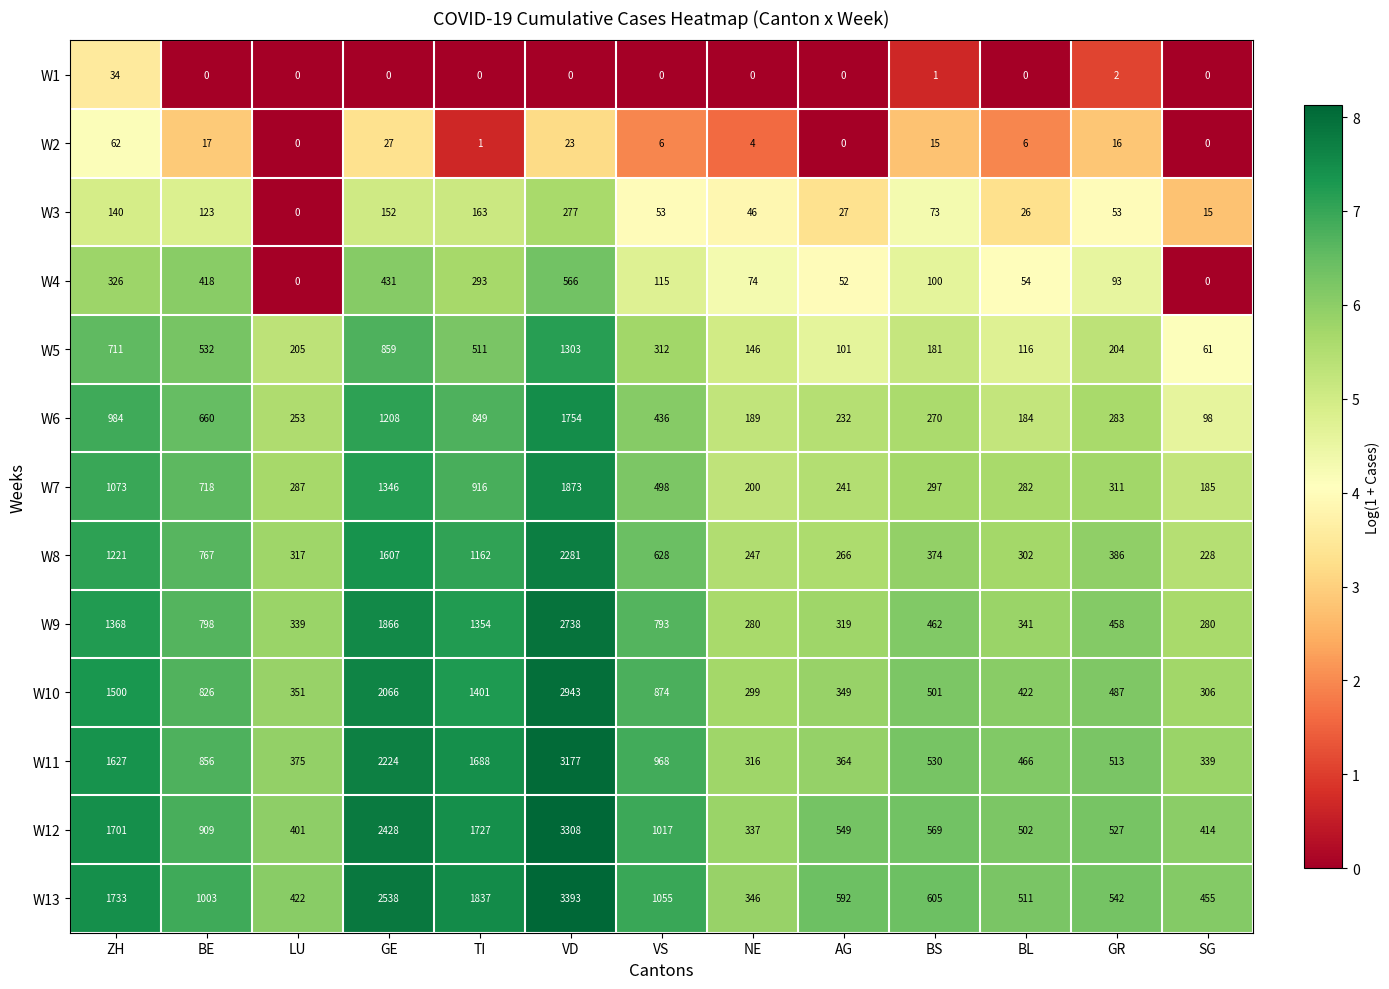

Is it true that W3 equals 134 at LU?

False